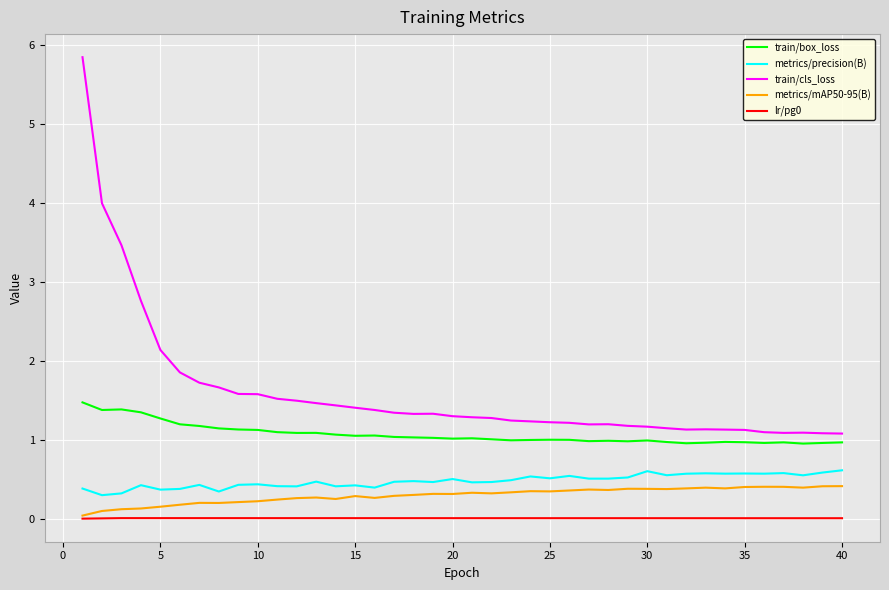

True or false: train/cls_loss and lr/pg0 cross at least once.

False